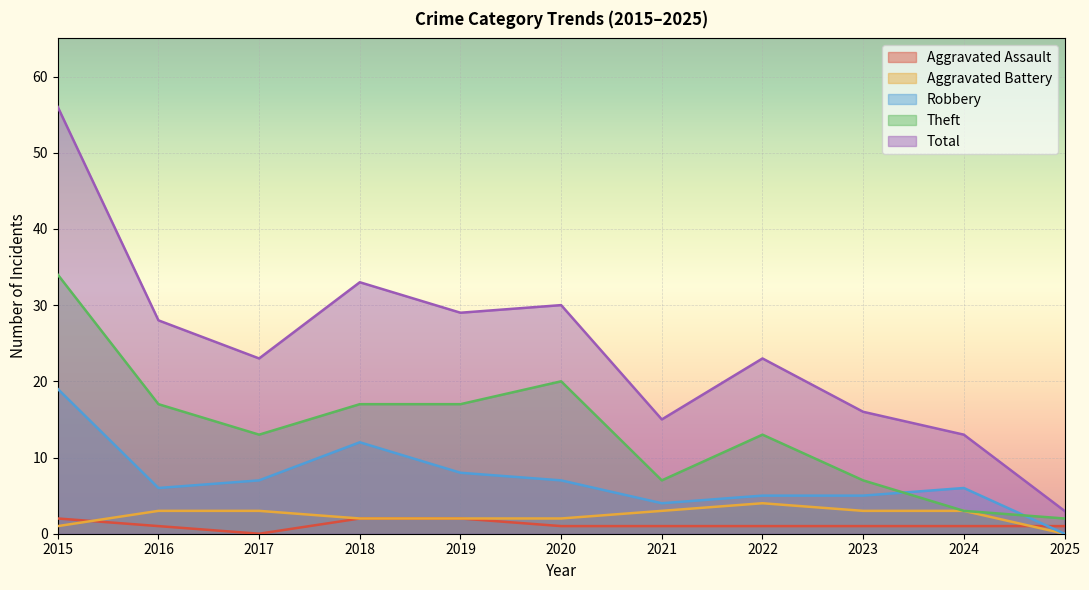

How many data points does each series have?

11